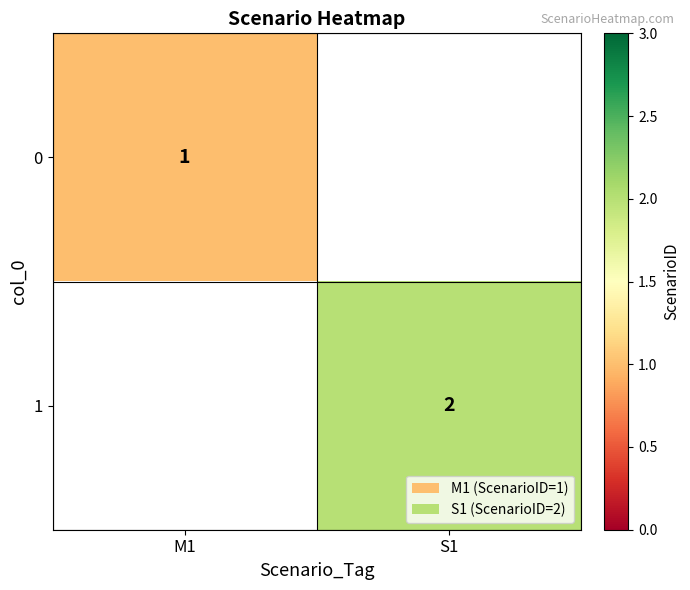

Is it true that 1 equals 2.8 at S1?

False